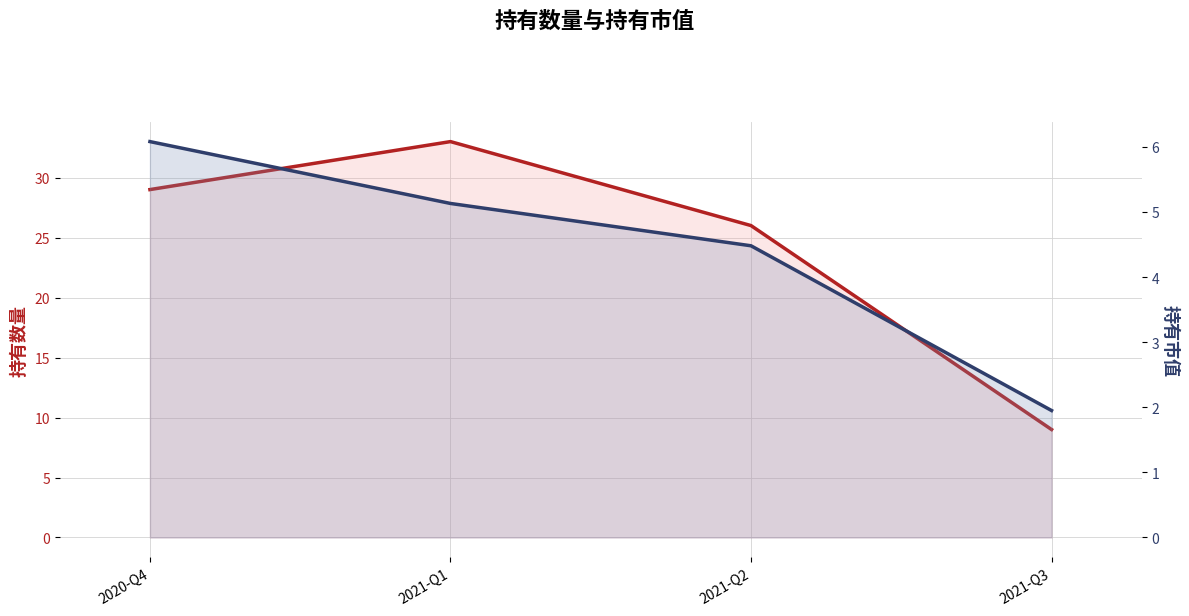

What is the difference between the highest and lowest values at 2020-Q4?

22.9